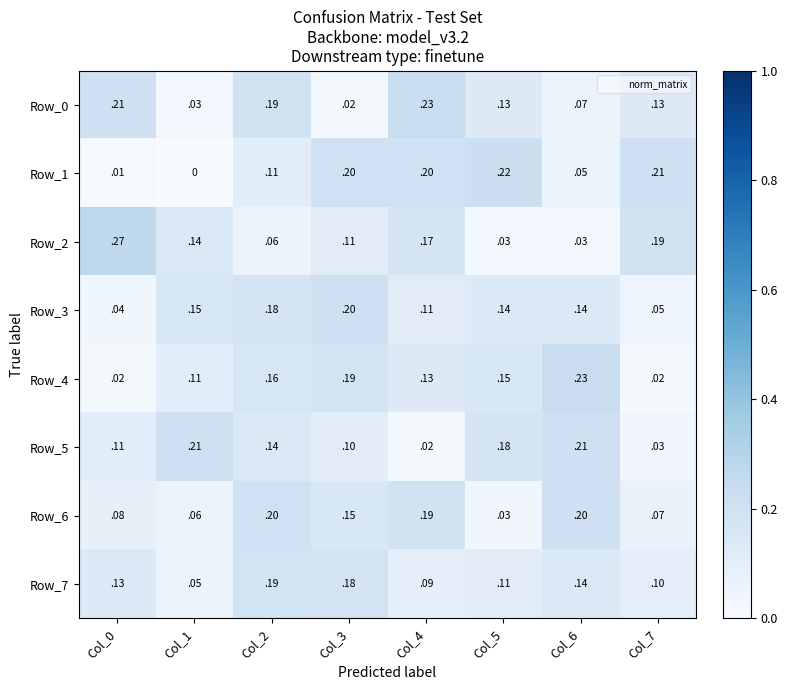

Is it true that Row_0 equals 0.2 at Col_2?

True